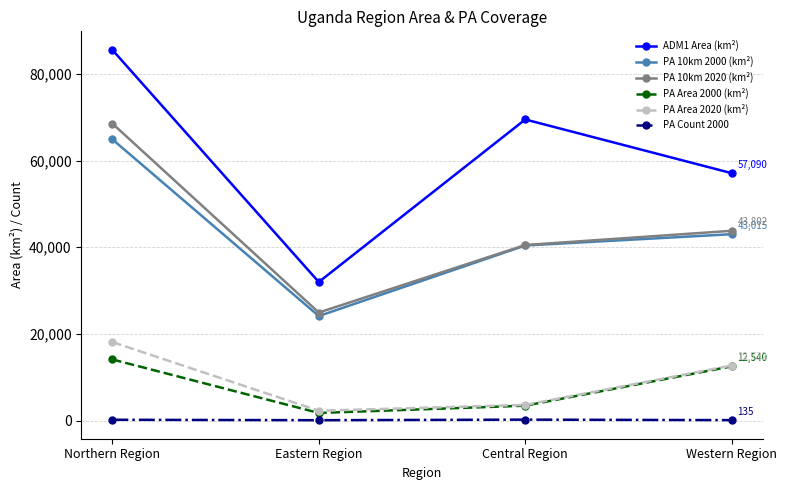

Where is the first local maximum for ADM1 Area (km²)?

Central Region